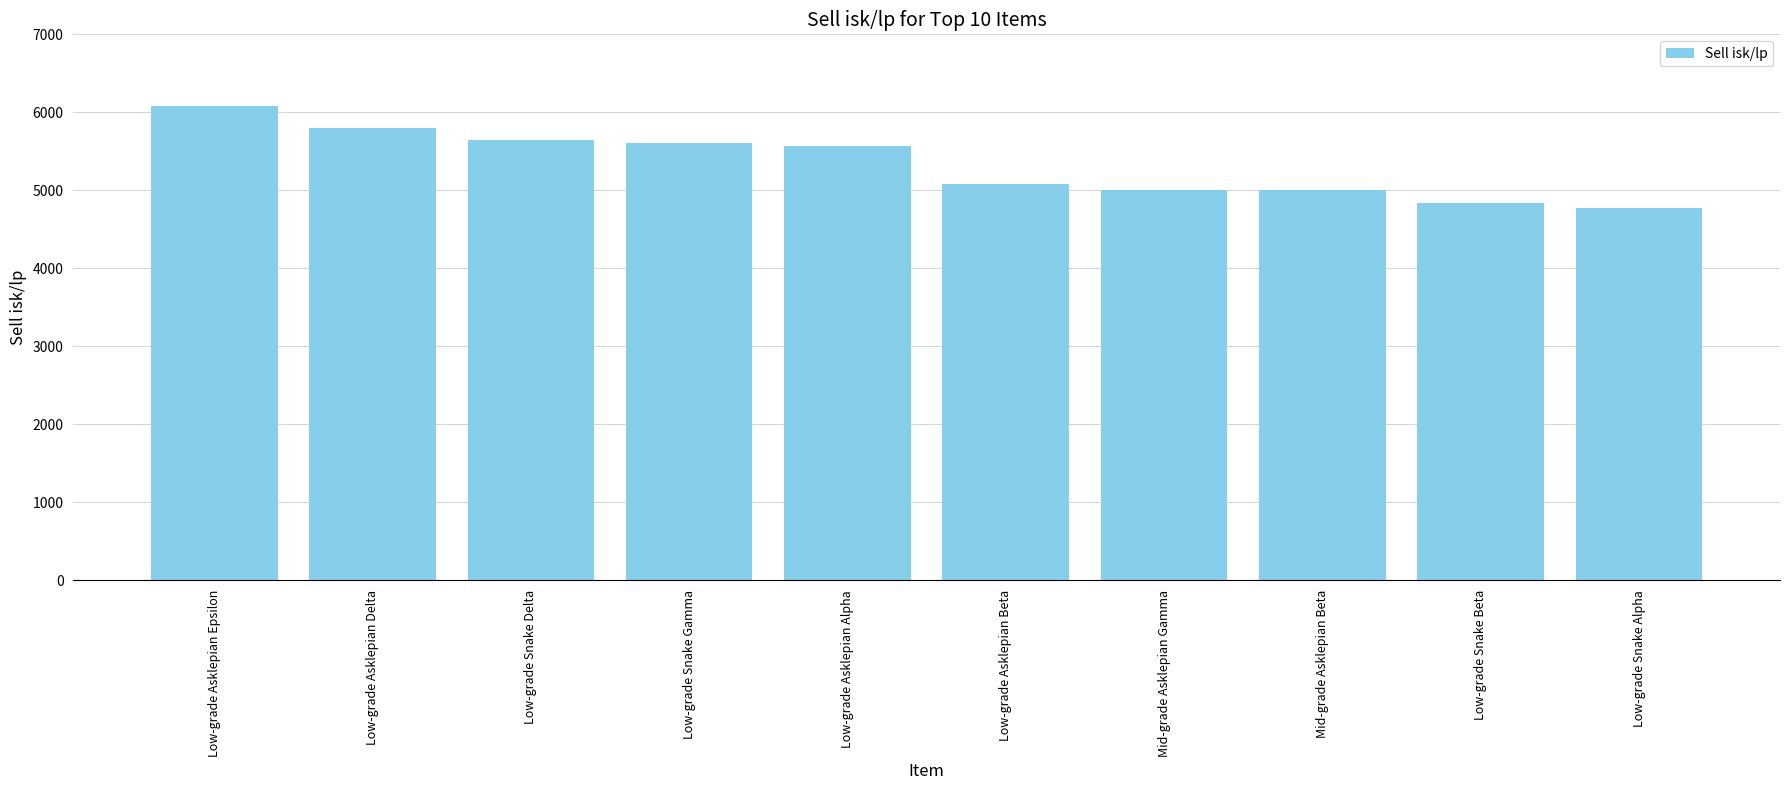

What is the sum of all values?

53401.6